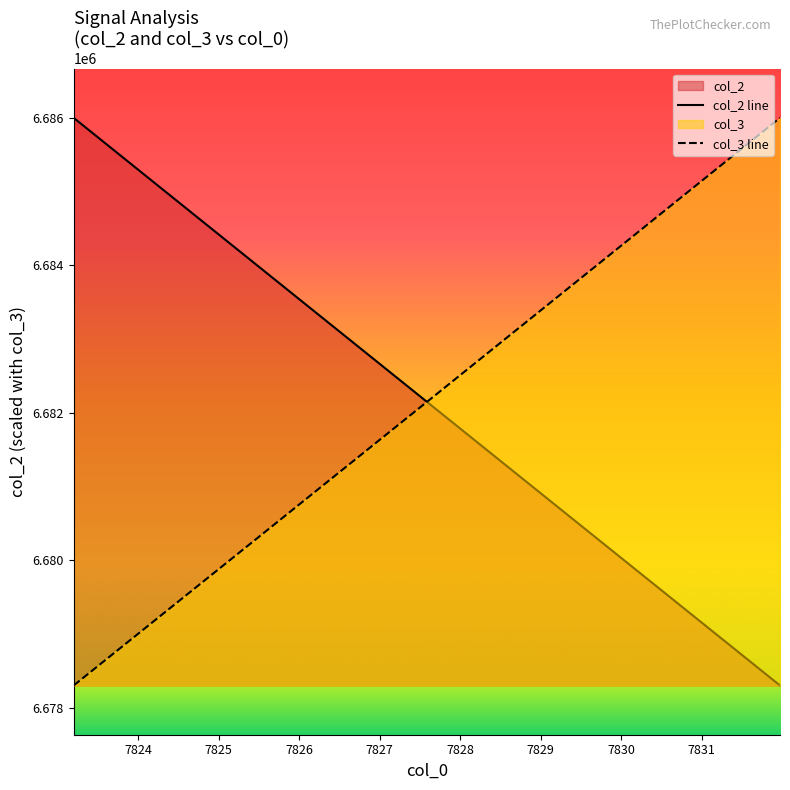

What is the lowest value of the col_2 line series?

6678300.0